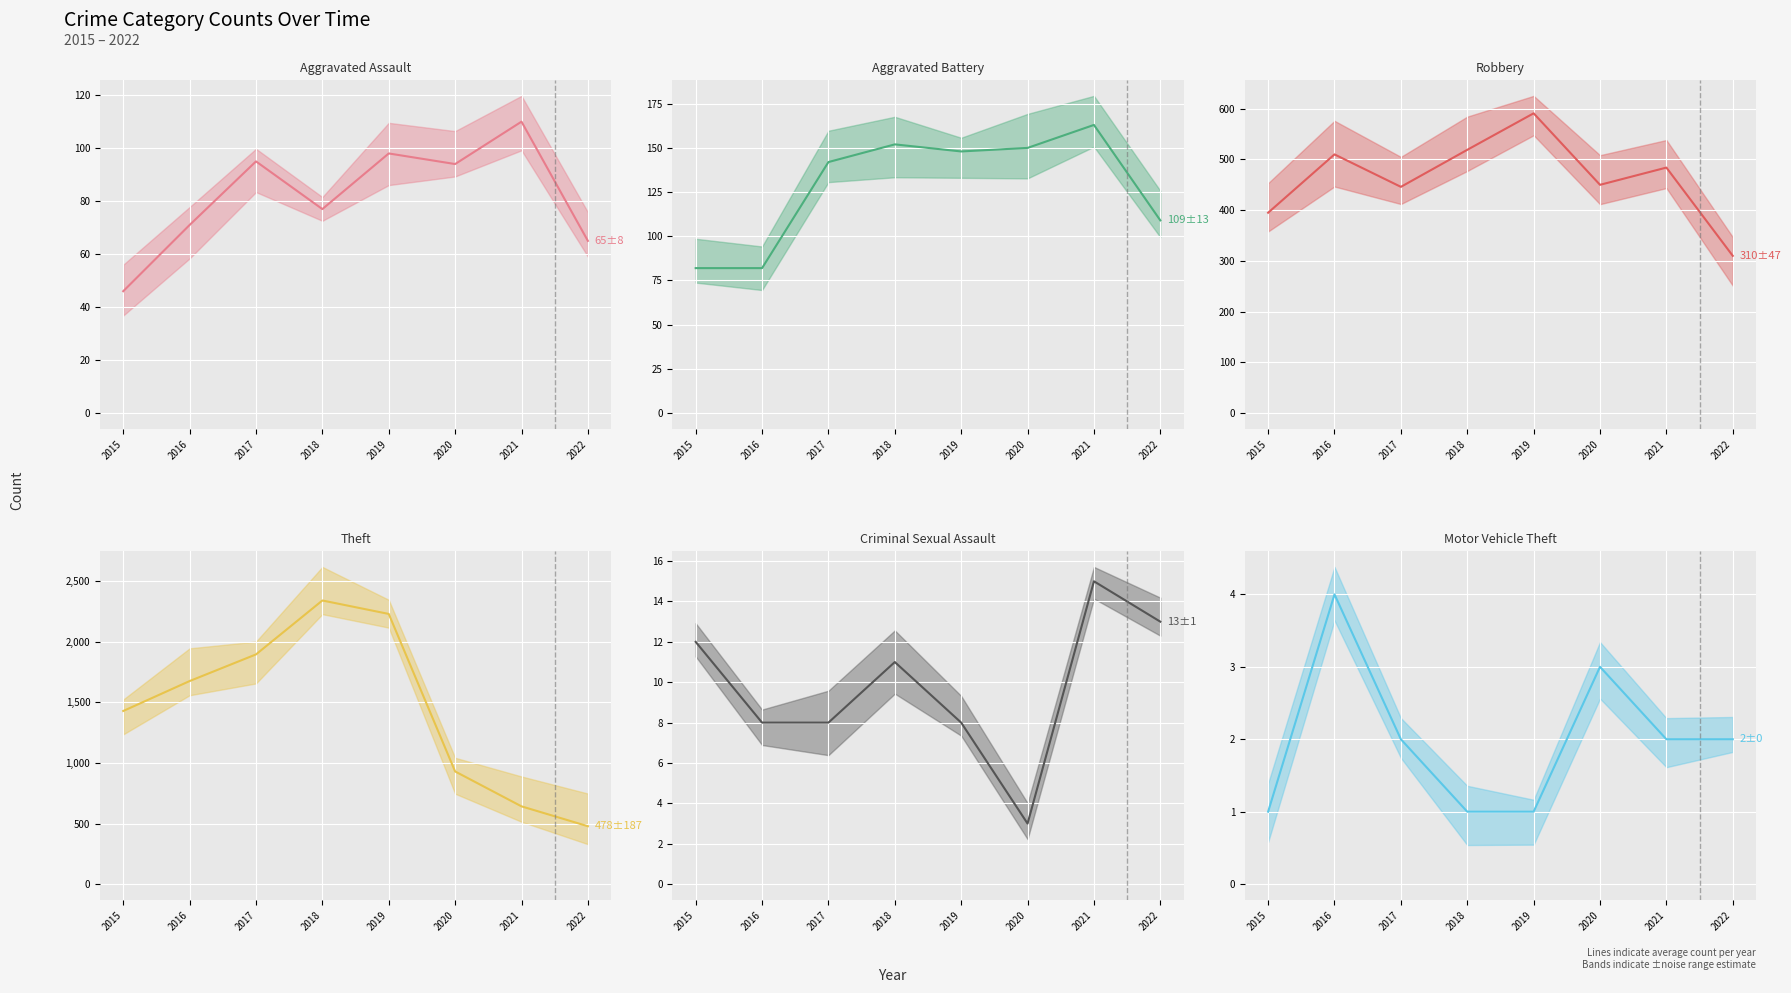

What is the total value across all series at 2018?

3101